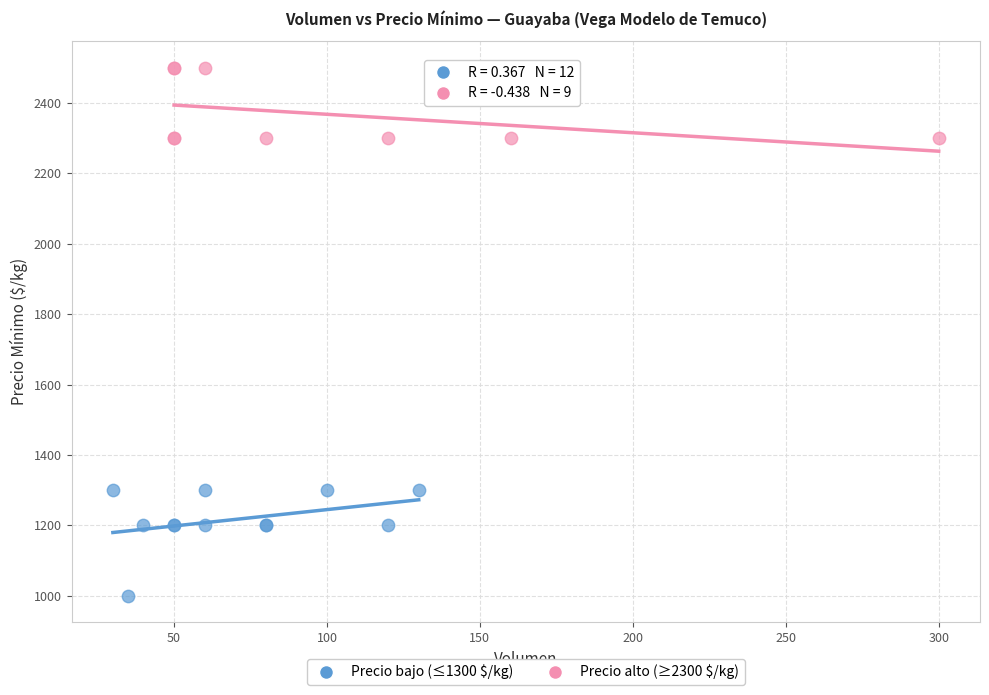

What are all the series names shown in the legend?

Precio bajo (≤1300 $/kg), Precio alto (≥2300 $/kg)